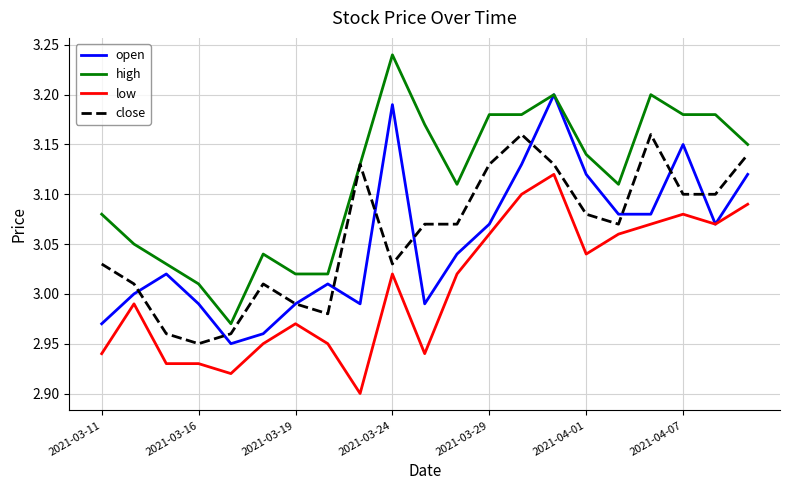

True or false: close and low cross at least once.

False